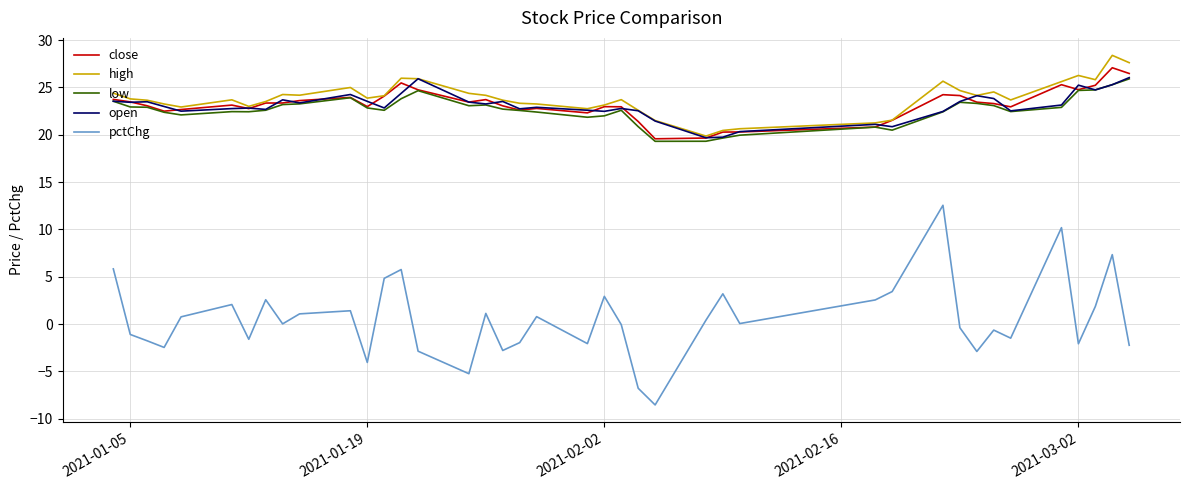

True or false: low and pctChg intersect in this chart.

False